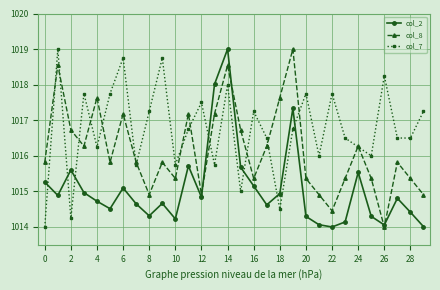

Which series ends up on top after the final intersection of col_8 and col_7?

col_7